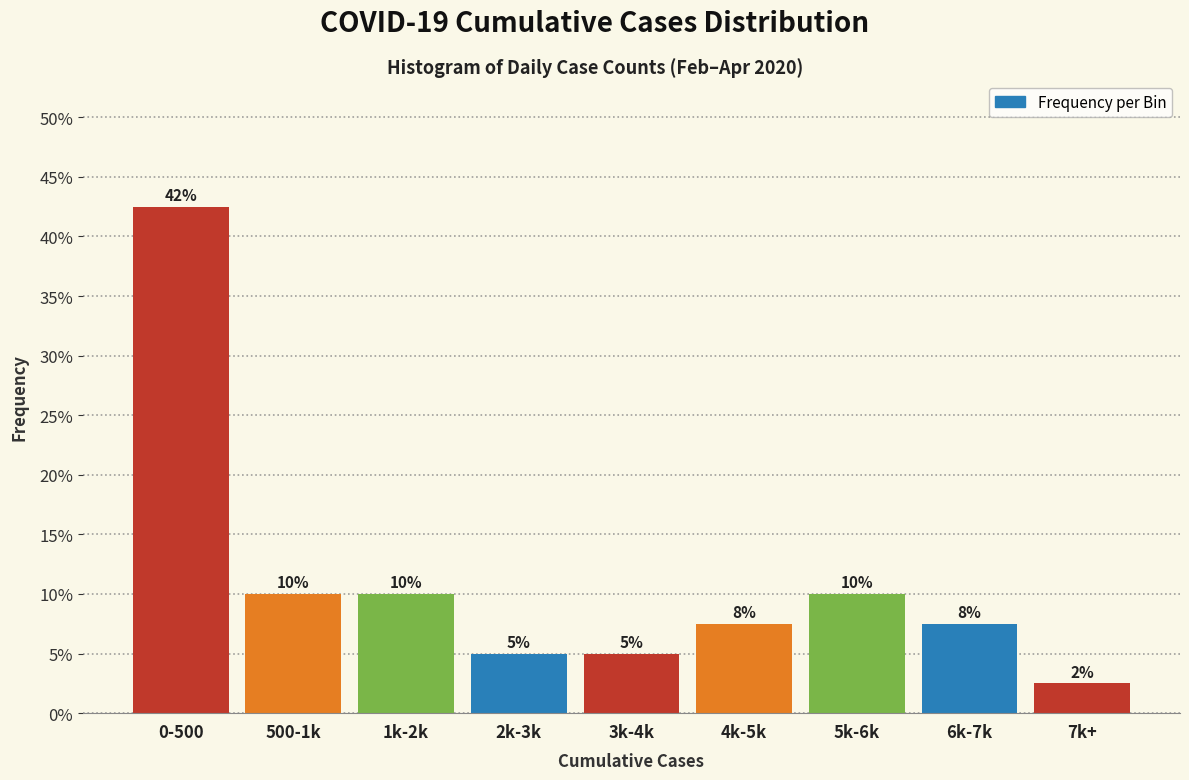

The value at 4k-5k is 7.5. True or false?

True